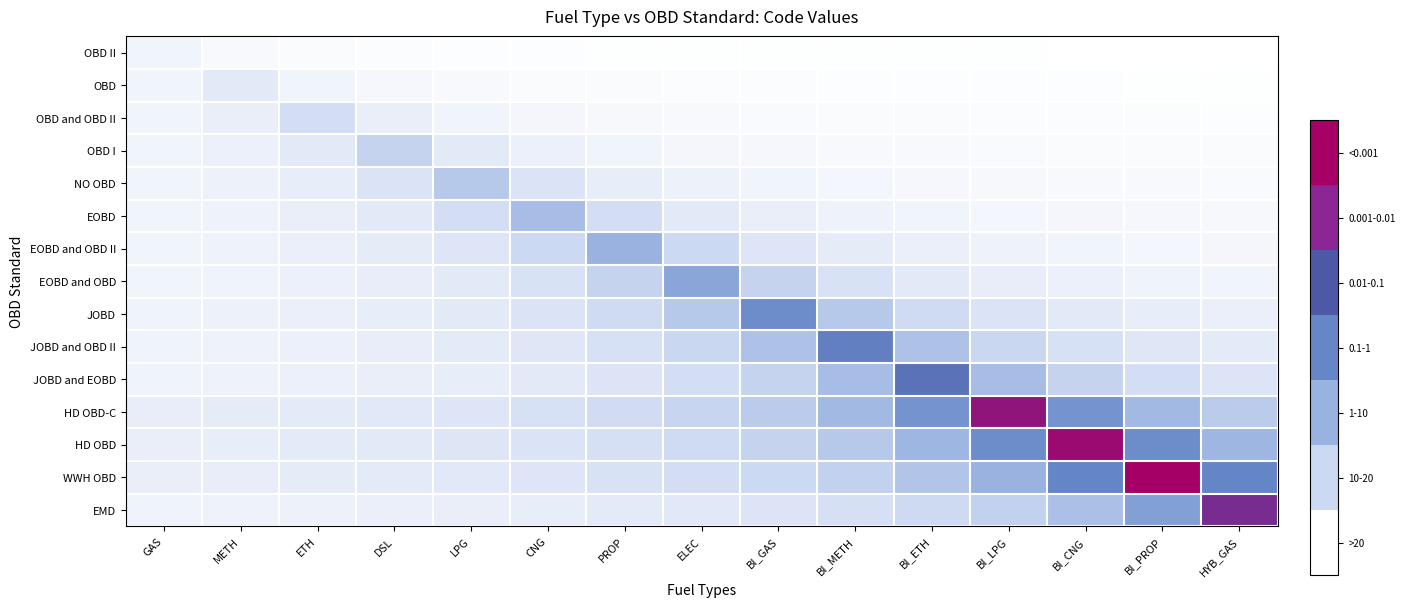

What is the greatest value displayed?

1.0